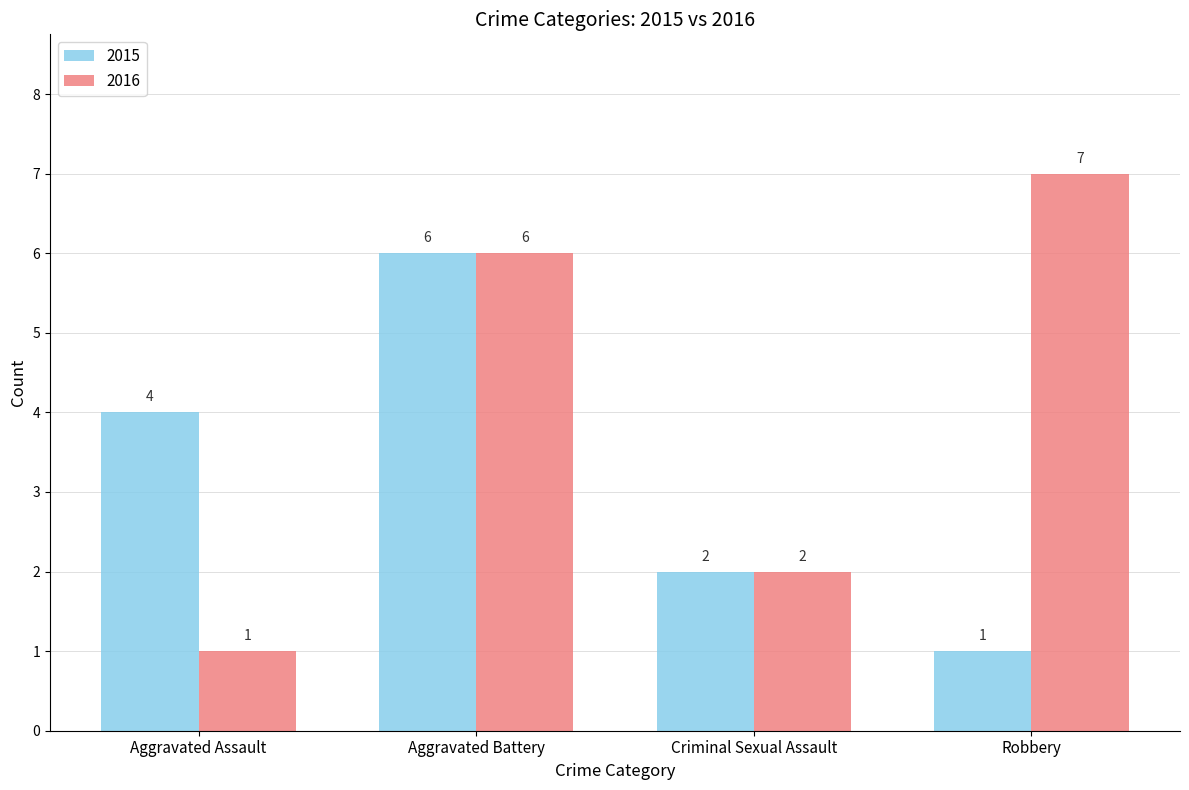

Reading left to right, transcribe all the data shown in this chart.

2015: 4	6	2	1
2016: 1	6	2	7